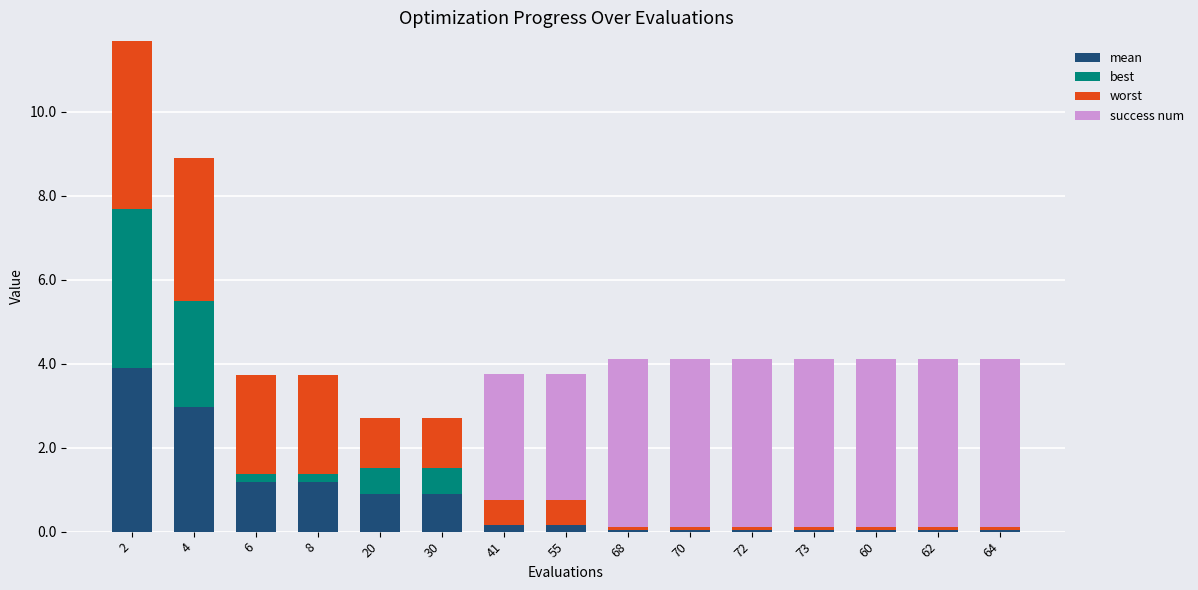

Which series has the largest total across all categories?

success num